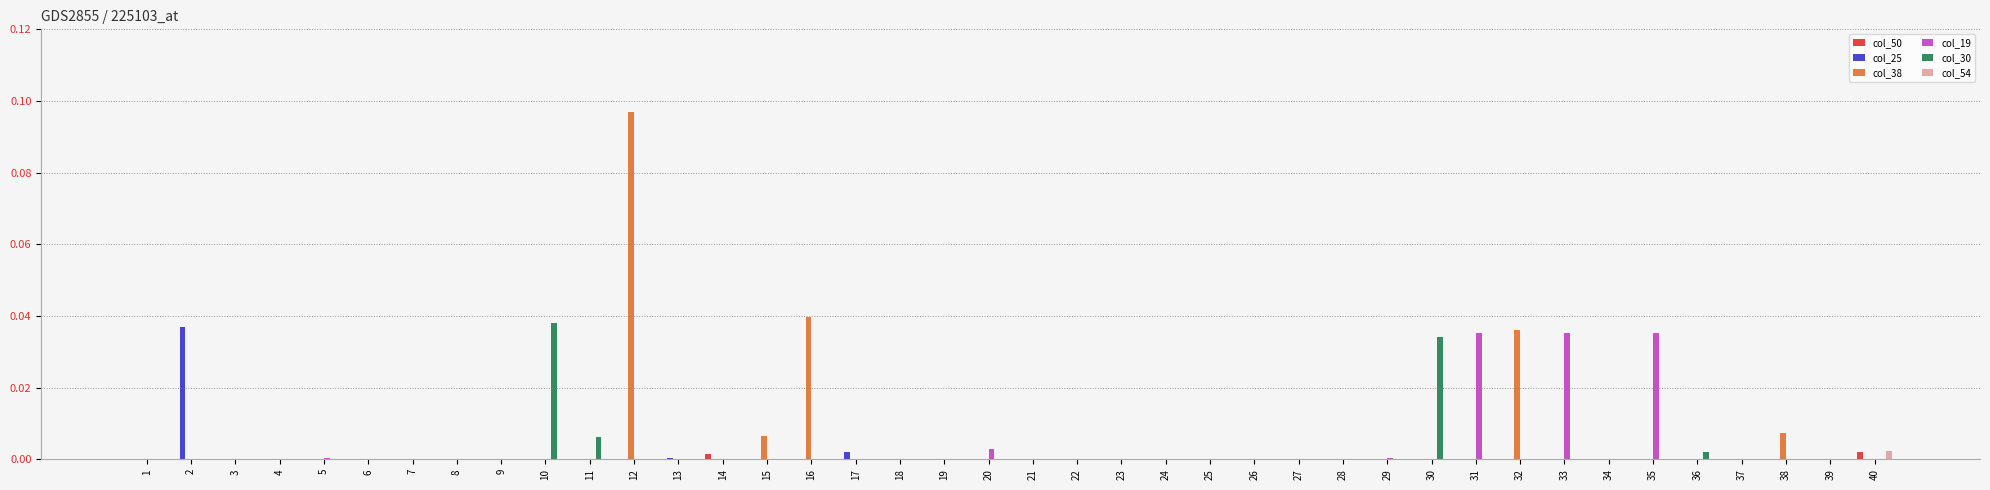

True or false: col_25 has a value of 0.0 at 14.

True